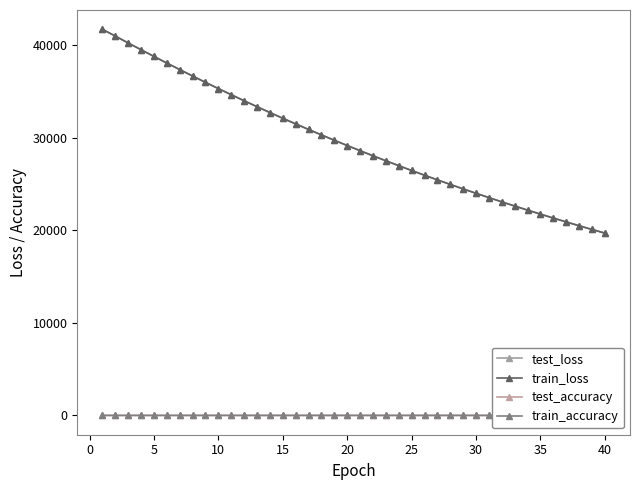

At how many categories does at least one series exceed 9948?

40